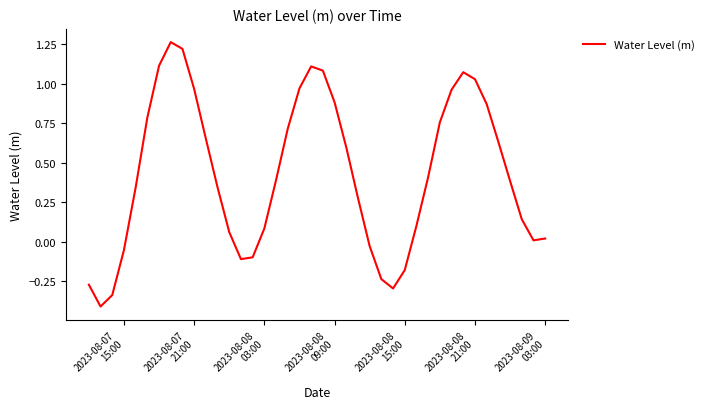

What is the average value?

0.4